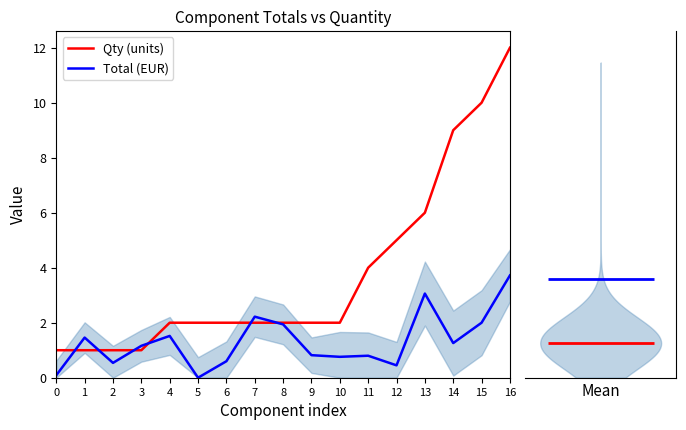

How many interior local valleys does the Total (EUR) series have?

5